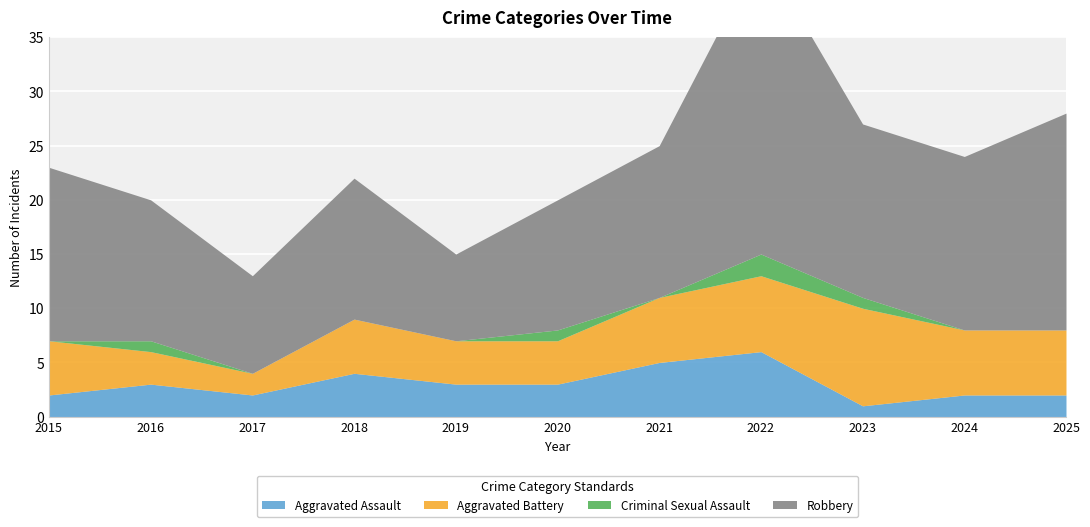

True or false: Criminal Sexual Assault and Aggravated Battery intersect in this chart.

False